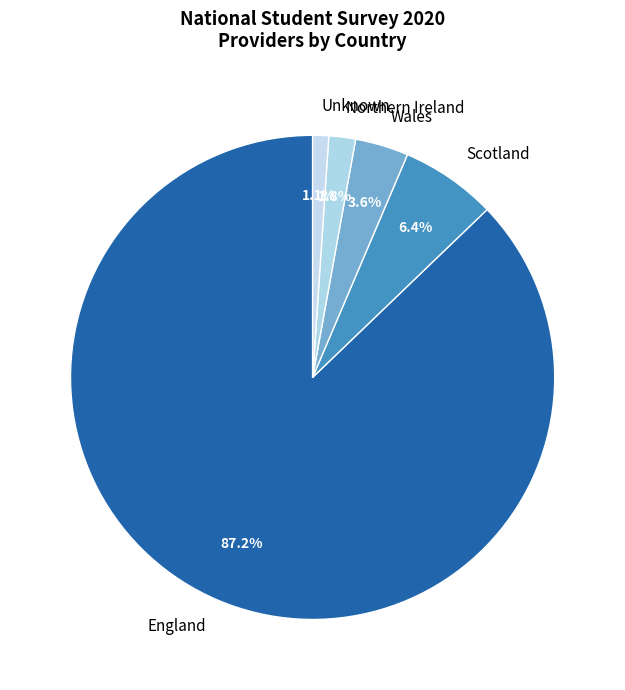

Between Unknown and Wales, which is larger?

Wales